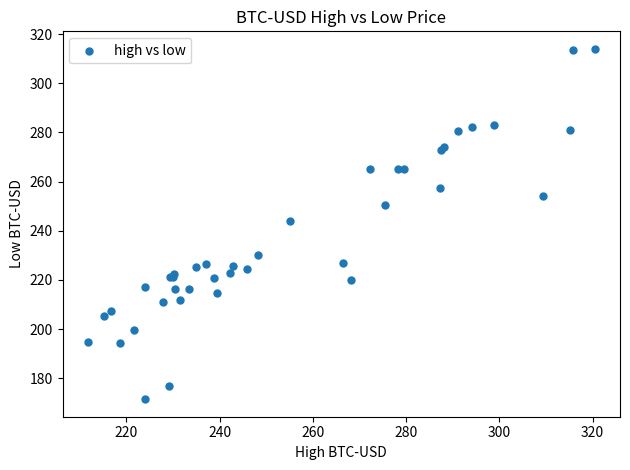

What Y value in the scatter plot is closest to 242?

243.9